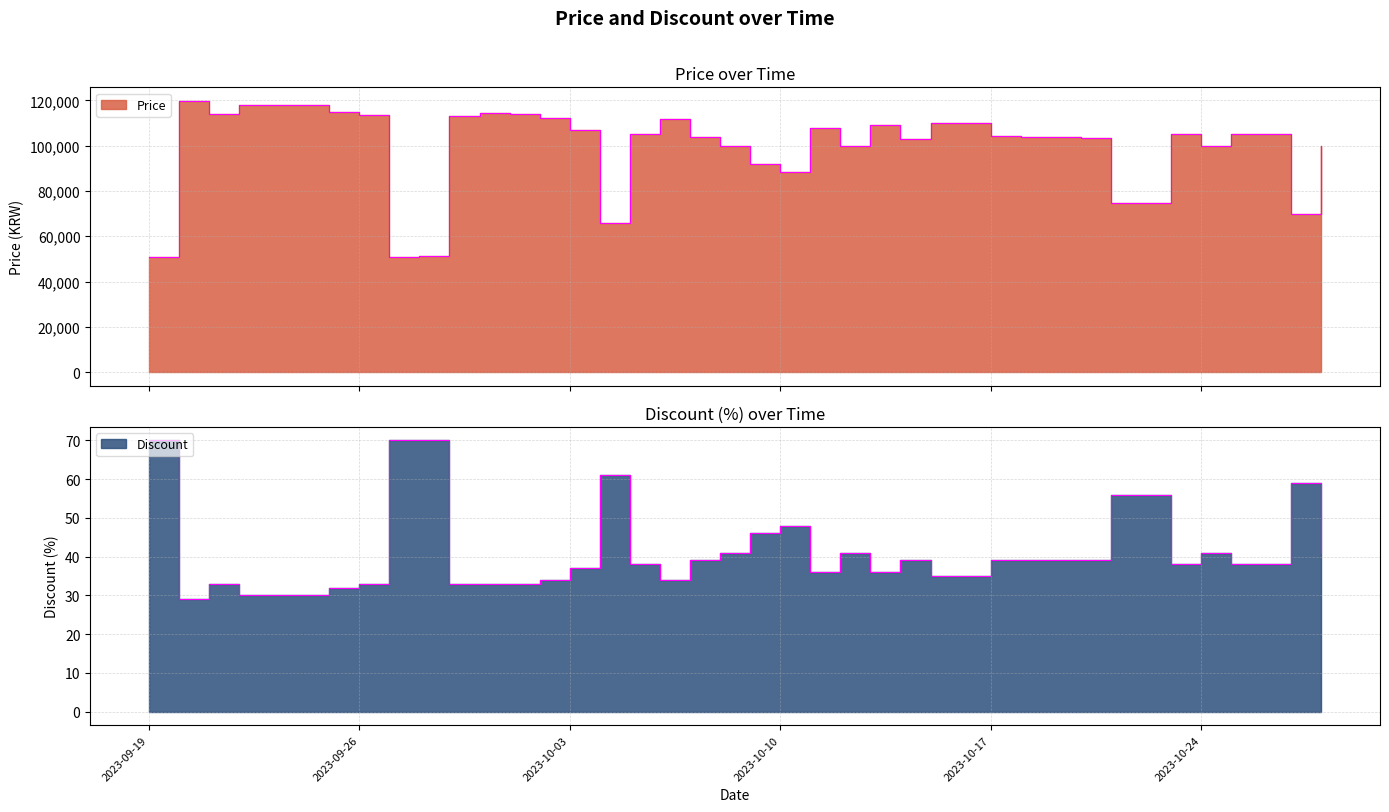

Reading right to left, transcribe all the data shown in this chart.

Price: 2023-10-28=99900	2023-10-27=70000	2023-10-26=105000	2023-10-25=105000	2023-10-24=100000	2023-10-23=104960	2023-10-22=74500	2023-10-21=74500	2023-10-20=103620	2023-10-19=103800	2023-10-18=103680	2023-10-17=104360	2023-10-16=110000	2023-10-15=110110	2023-10-14=103000	2023-10-13=109160	2023-10-12=100000	2023-10-11=108000	2023-10-10=88600	2023-10-09=91900	2023-10-08=100000	2023-10-07=103650	2023-10-06=111700	2023-10-05=105000	2023-10-04=65870	2023-10-03=106860	2023-10-02=112050	2023-10-01=113810	2023-09-30=114500	2023-09-29=113310	2023-09-28=51210	2023-09-27=50960	2023-09-26=113600	2023-09-25=114800	2023-09-24=118200	2023-09-23=118200	2023-09-22=118200	2023-09-21=114000	2023-09-20=119800	2023-09-19=50960
Discount: 2023-10-28=41	2023-10-27=59	2023-10-26=38	2023-10-25=38	2023-10-24=41	2023-10-23=38	2023-10-22=56	2023-10-21=56	2023-10-20=39	2023-10-19=39	2023-10-18=39	2023-10-17=39	2023-10-16=35	2023-10-15=35	2023-10-14=39	2023-10-13=36	2023-10-12=41	2023-10-11=36	2023-10-10=48	2023-10-09=46	2023-10-08=41	2023-10-07=39	2023-10-06=34	2023-10-05=38	2023-10-04=61	2023-10-03=37	2023-10-02=34	2023-10-01=33	2023-09-30=33	2023-09-29=33	2023-09-28=70	2023-09-27=70	2023-09-26=33	2023-09-25=32	2023-09-24=30	2023-09-23=30	2023-09-22=30	2023-09-21=33	2023-09-20=29	2023-09-19=70